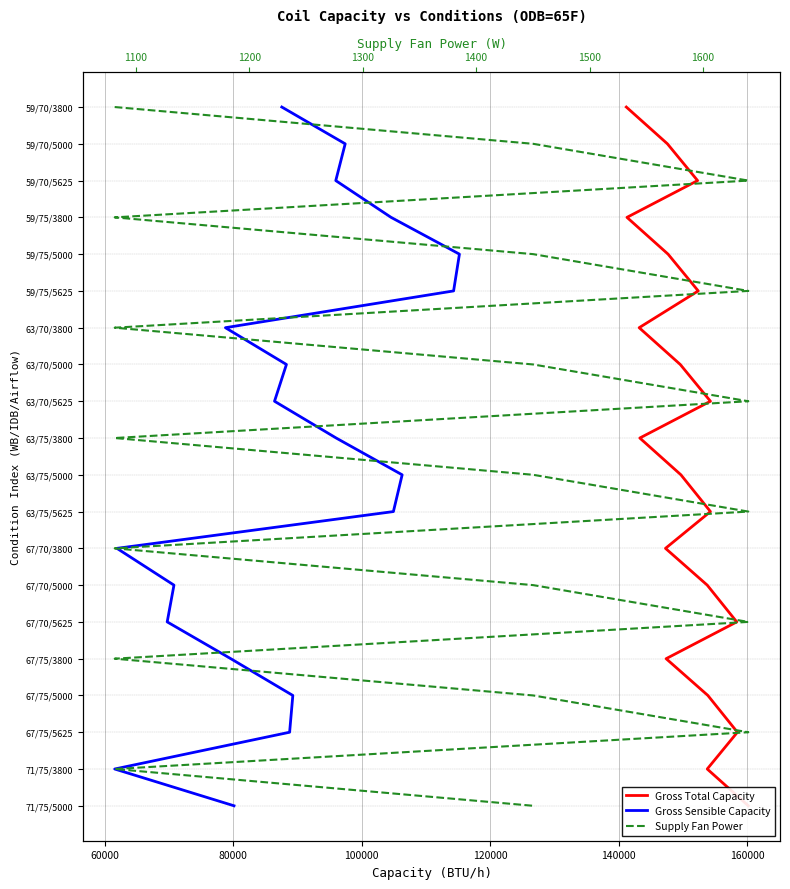

True or false: Gross Sensible Capacity has a value of 14 at 8.

False